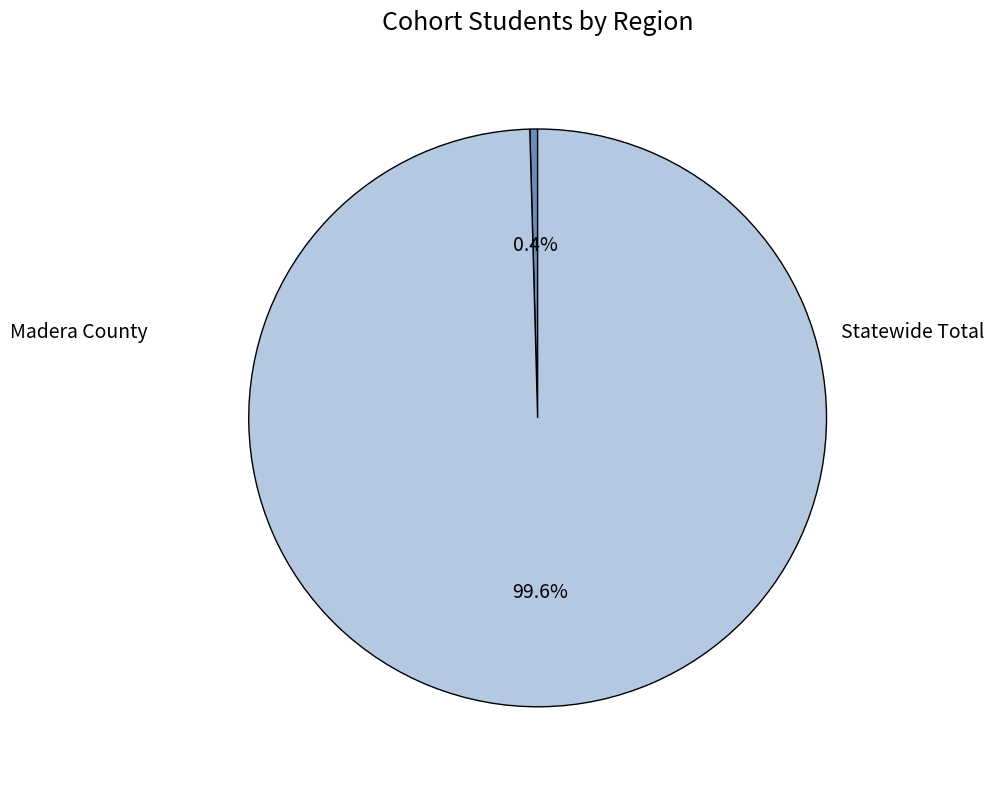

Is there a majority slice in this chart?

Yes